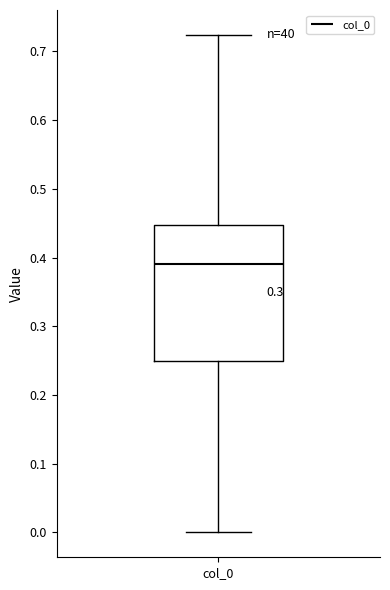

Transcribe this box plot: give where the median line is, the range the box spans, and where the two whiskers end, as read against the y-axis. The values are not printed on the chart, so give them approximately, as read against the axis.

median 0.39, box 0.25 to 0.45, whiskers 0.00 to 0.72